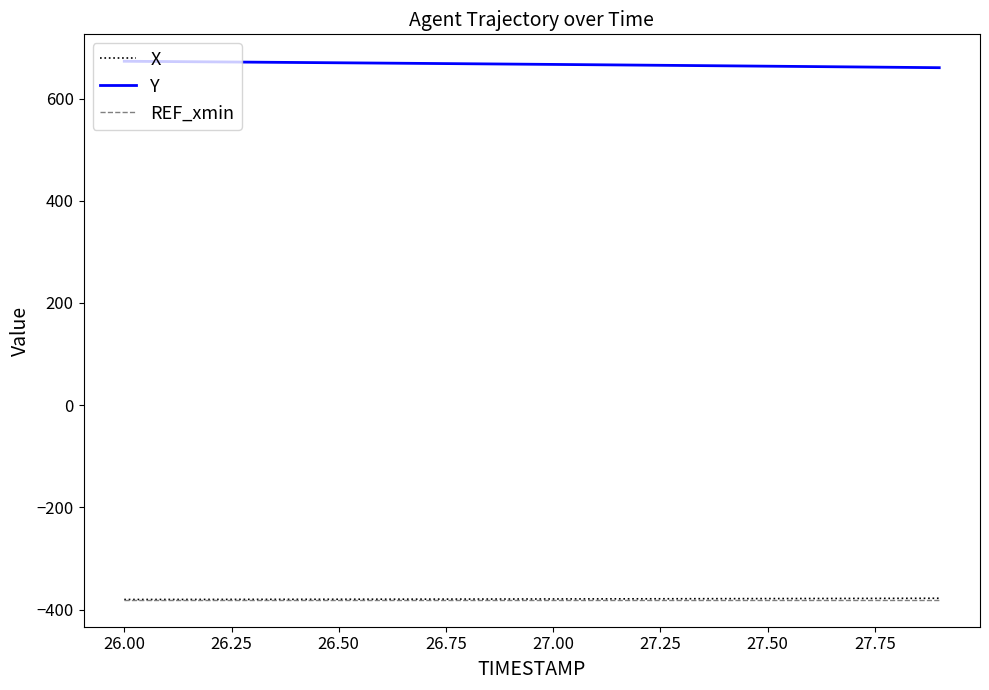

Which series has the largest total across all categories?

Y